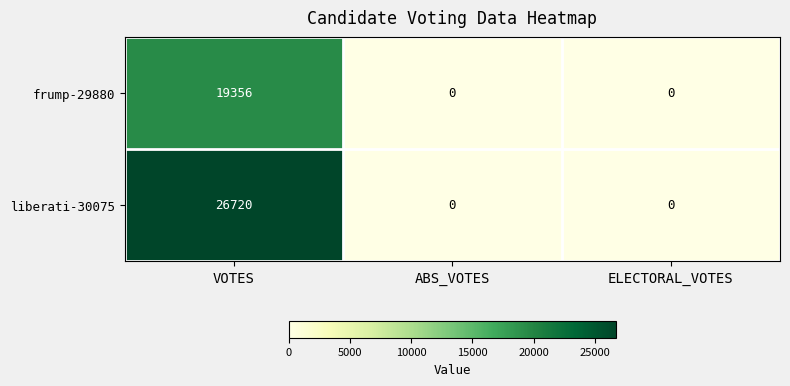

What is the greatest value displayed?

26720